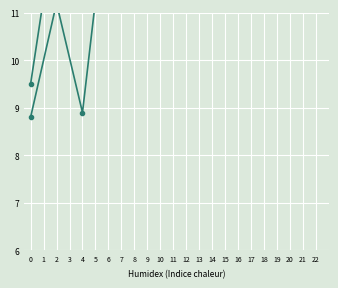

At which category does Group 1 (BEAM/ADANE/GOODNIGHT/LEVERE) reach its first local peak?

1